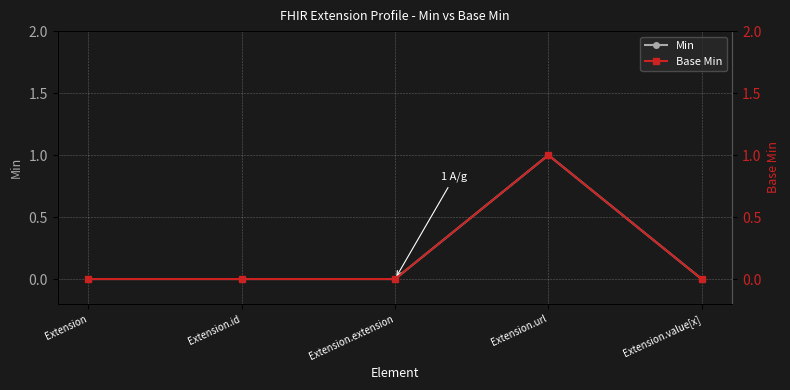

True or false: Base Min has more than 2 points higher than both neighbors.

False